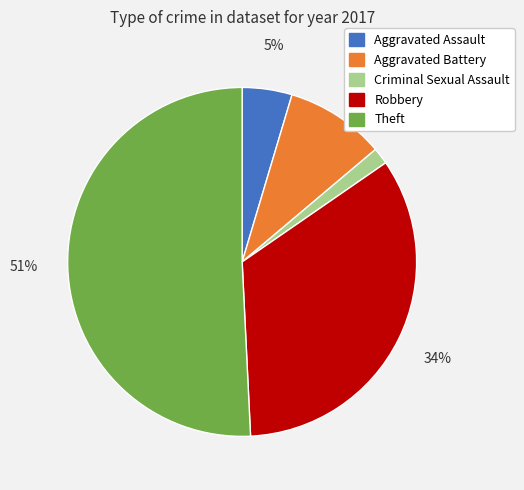

How many segments does this pie chart have?

5